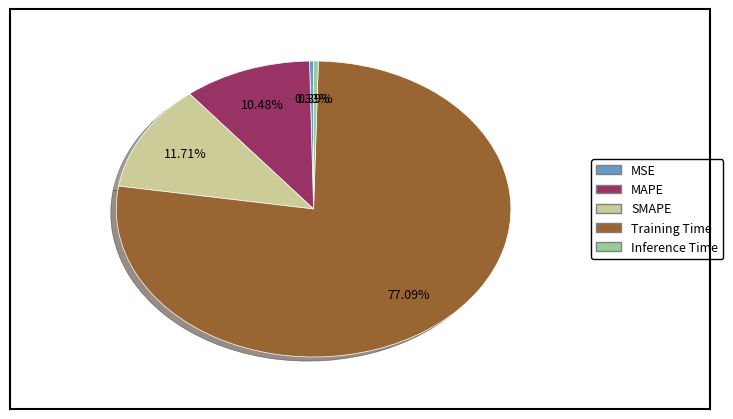

Which has a higher value, MSE or SMAPE?

SMAPE